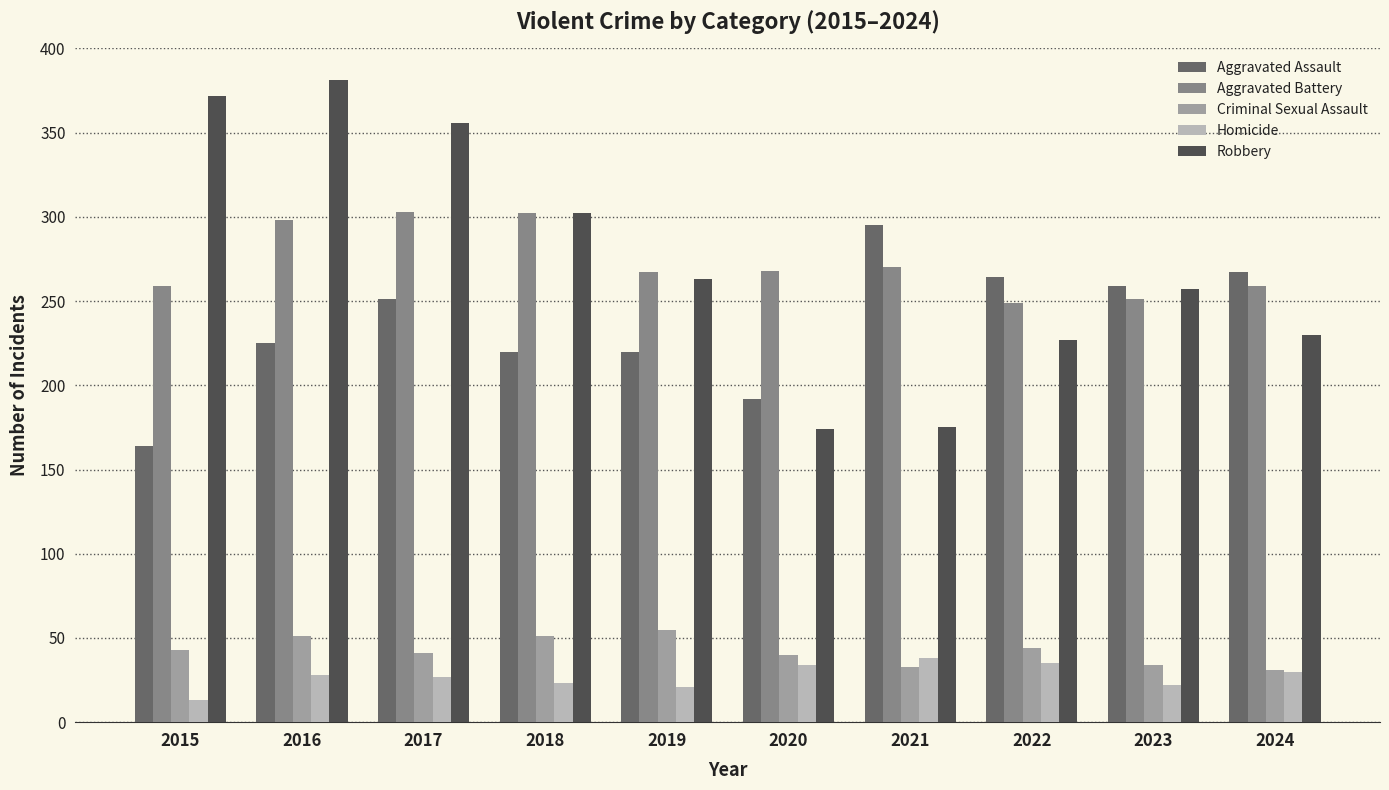

Is it true that Aggravated Assault equals 375 at 2017?

False